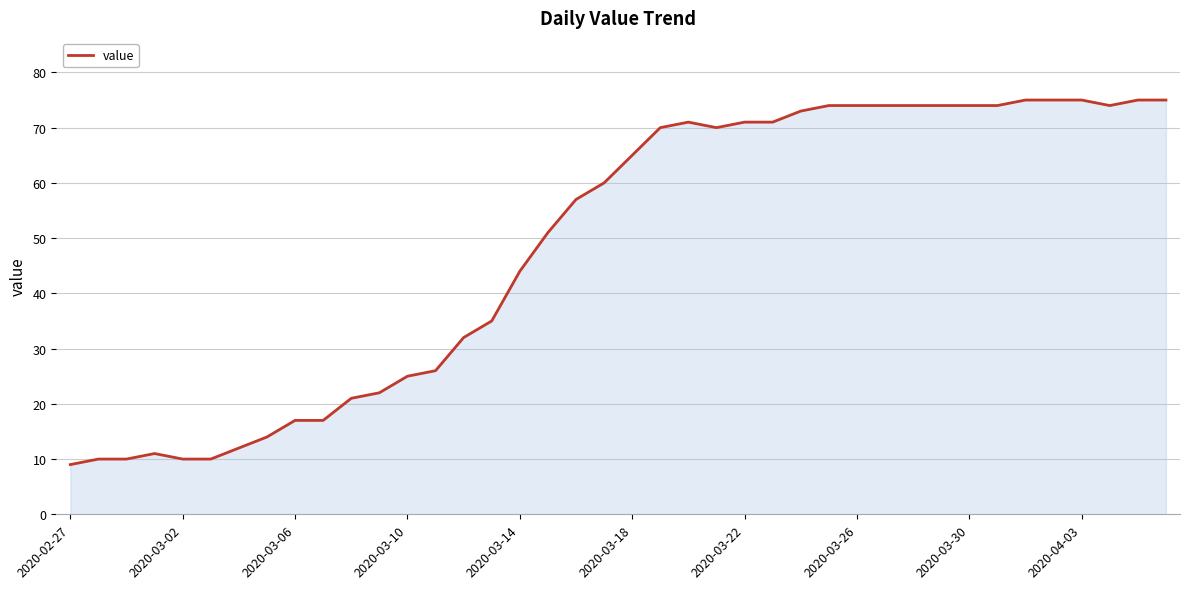

What is the minimum value shown in the chart?

9